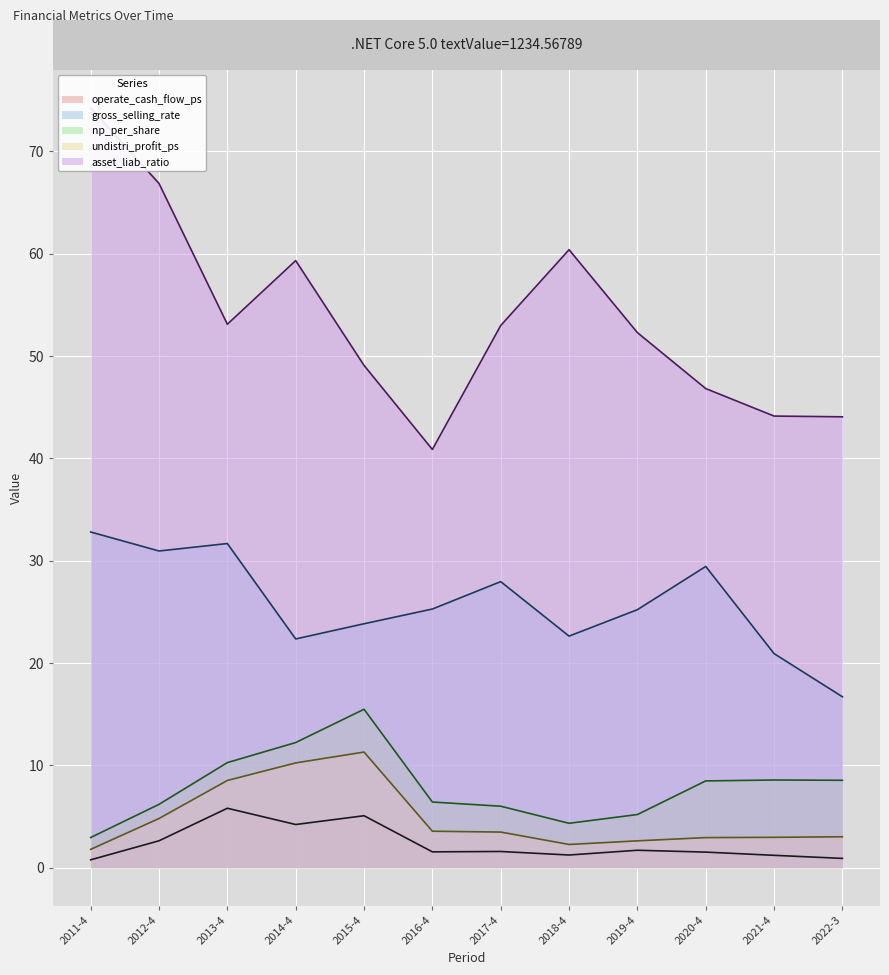

Count the number of categories in the chart.

12